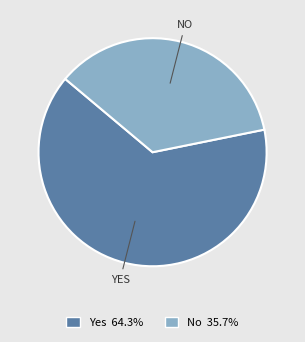

Which category has the biggest portion of the pie?

Yes